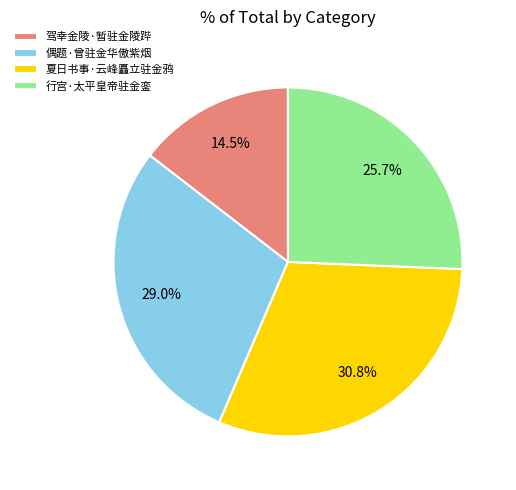

Approximately how many times larger is the value at 偶题·曾驻金华傲紫烟 compared to 驾幸金陵·暂驻金陵跸?

2.0